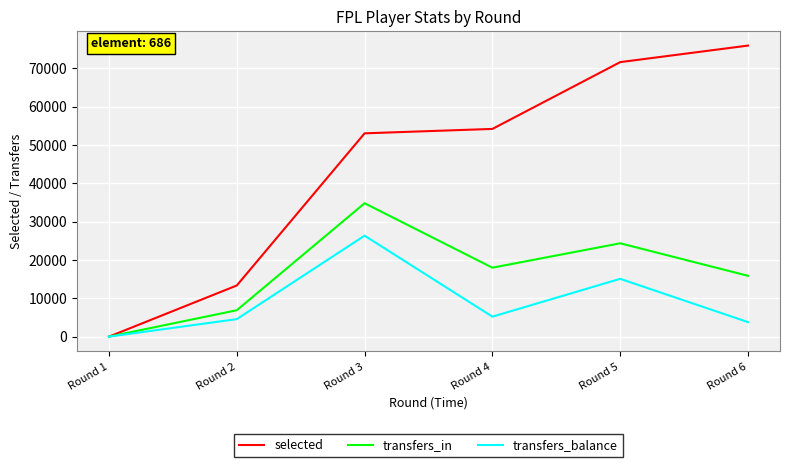

How many values in transfers_in are above zero?

5